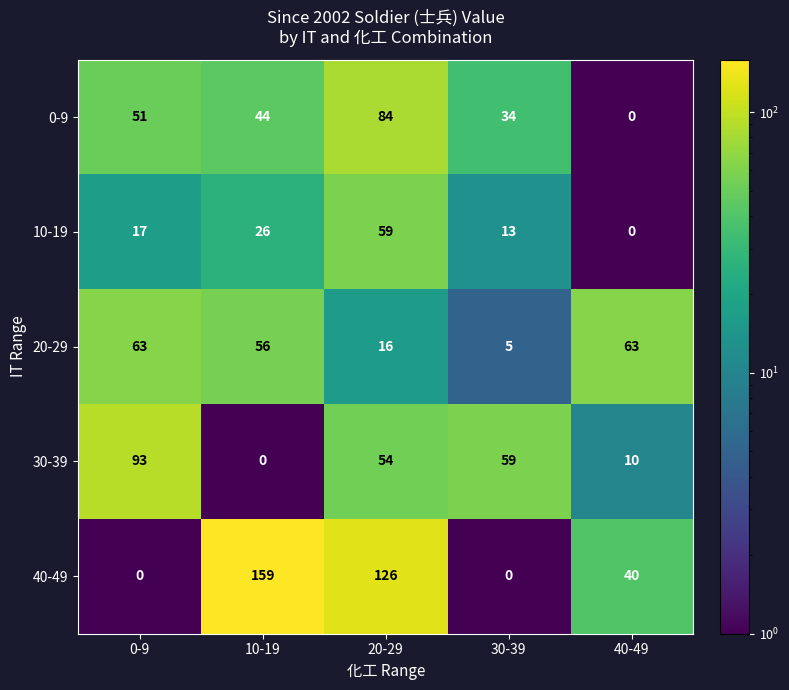

Reading left to right, extract all data points from this chart.

0-9: 0-9=51	10-19=44	20-29=84	30-39=34	40-49=0
10-19: 0-9=17	10-19=26	20-29=59	30-39=13	40-49=0
20-29: 0-9=63	10-19=56	20-29=16	30-39=5	40-49=63
30-39: 0-9=93	10-19=0	20-29=54	30-39=59	40-49=10
40-49: 0-9=0	10-19=159	20-29=126	30-39=0	40-49=40